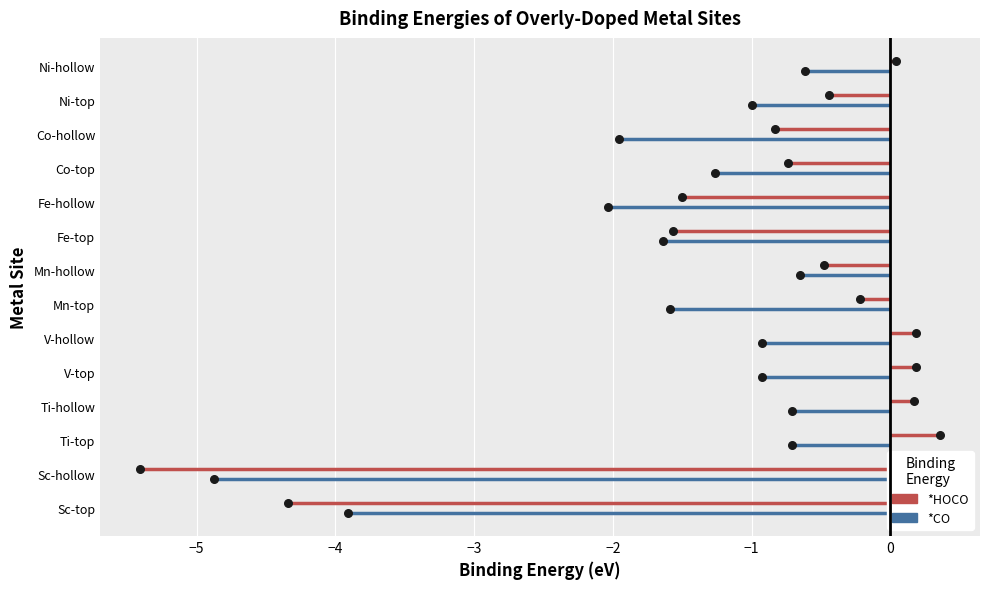

Which series has the widest spread of Y values?

*HOCO